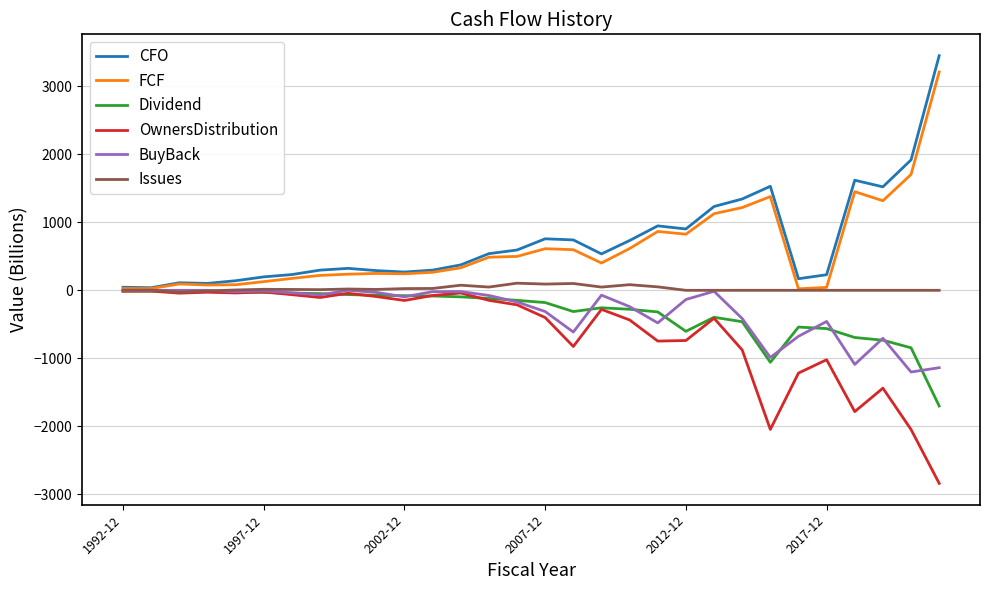

What is the lowest value of the CFO series?

38.3